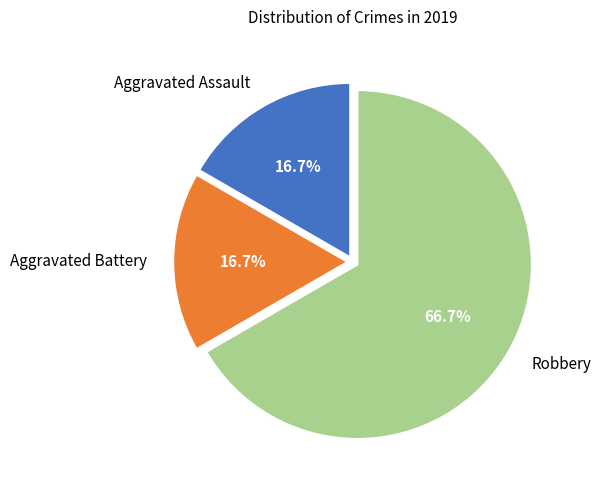

Does any single category account for the majority?

Yes